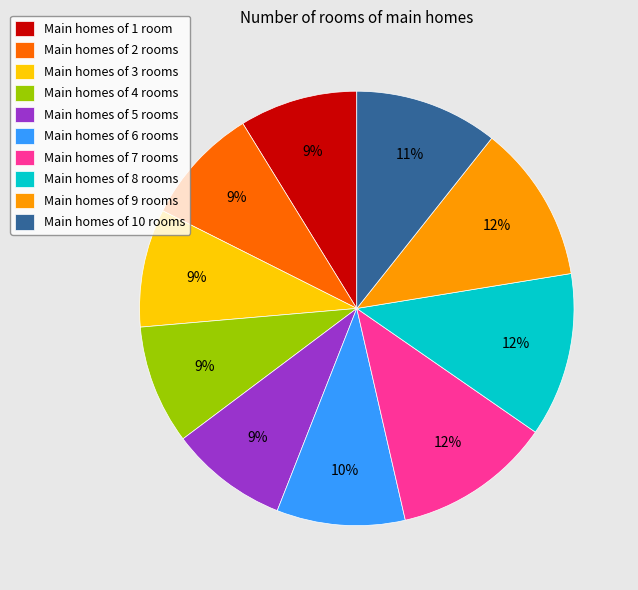

True or false: Main homes of 8 rooms accounts for 12% of the total.

True